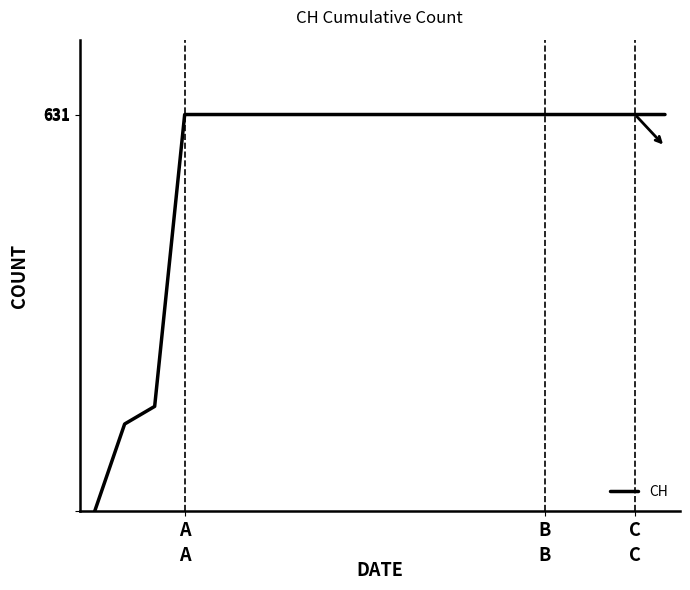

Is this an area chart (filled region under the line)?

No